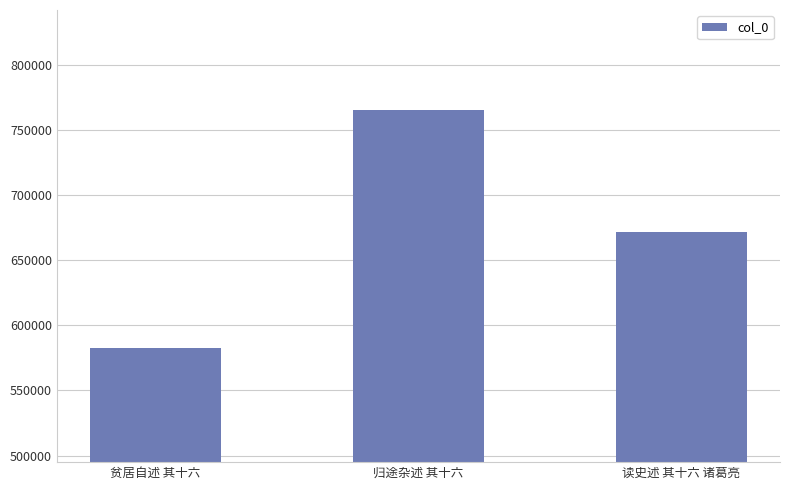

Reading left to right, extract all data points from this chart.

582294	765424	671235